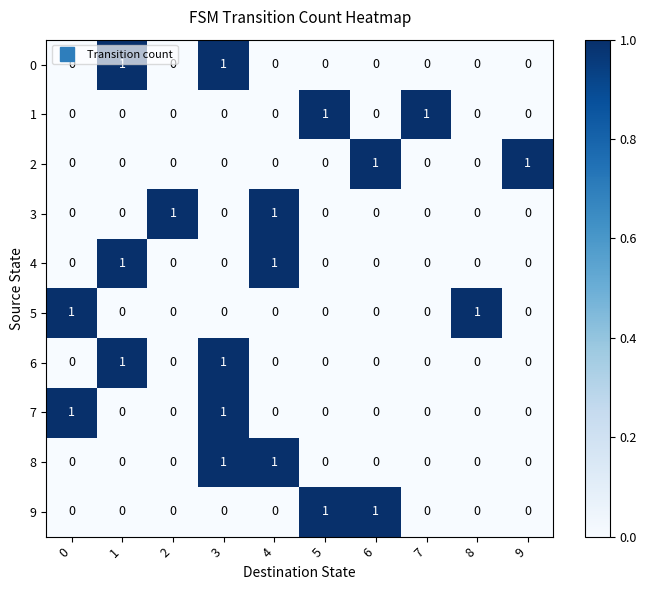

The 1 series shows 0 at 8. True or false?

True